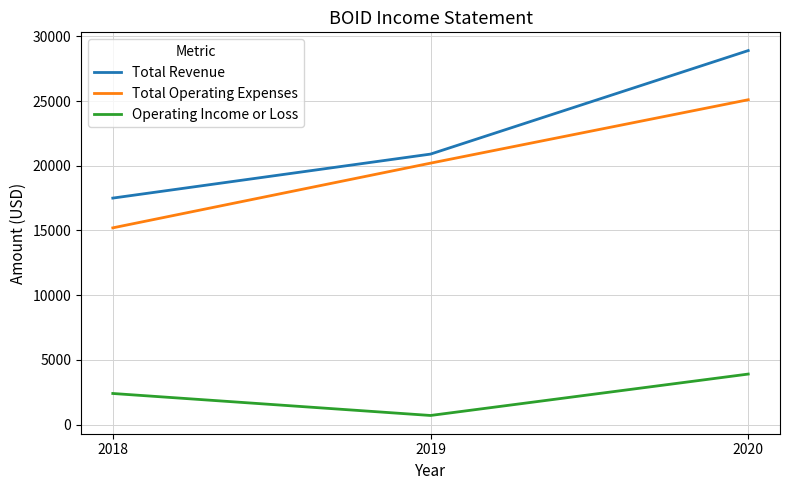

At which category does the chart reach its peak across all series?

2020